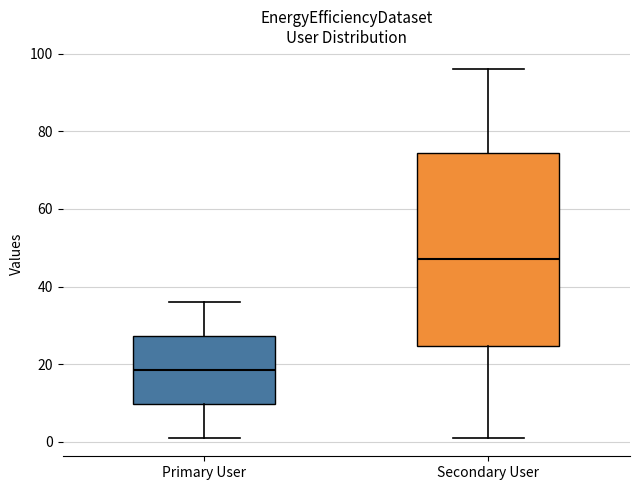

Reading left to right, transcribe this box plot: for each box, give where its median line is, the range the box spans, and where its two whiskers end, as read against the y-axis. The values are not printed on the chart, so give them approximately, as read against the axis.

Primary User: median 18, box 10 to 28, whiskers 2 to 36
Secondary User: median 48, box 24 to 74, whiskers 2 to 96